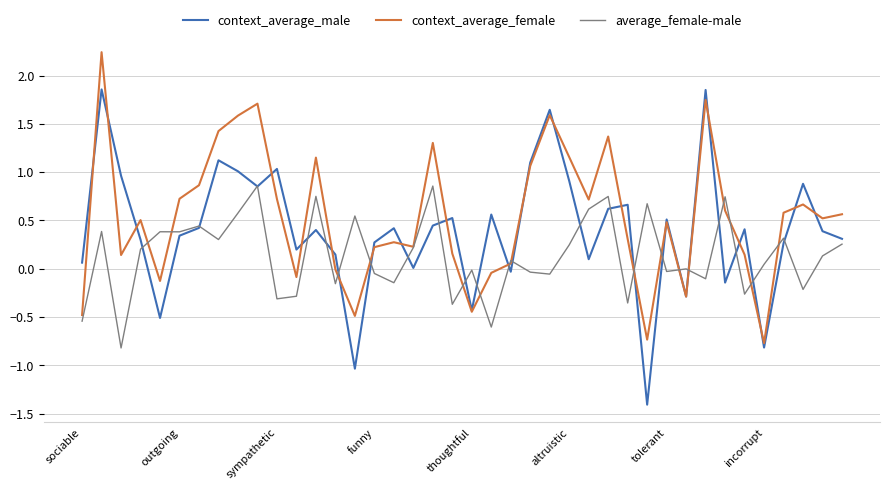

Which series has the largest range (max minus min)?

context_average_male